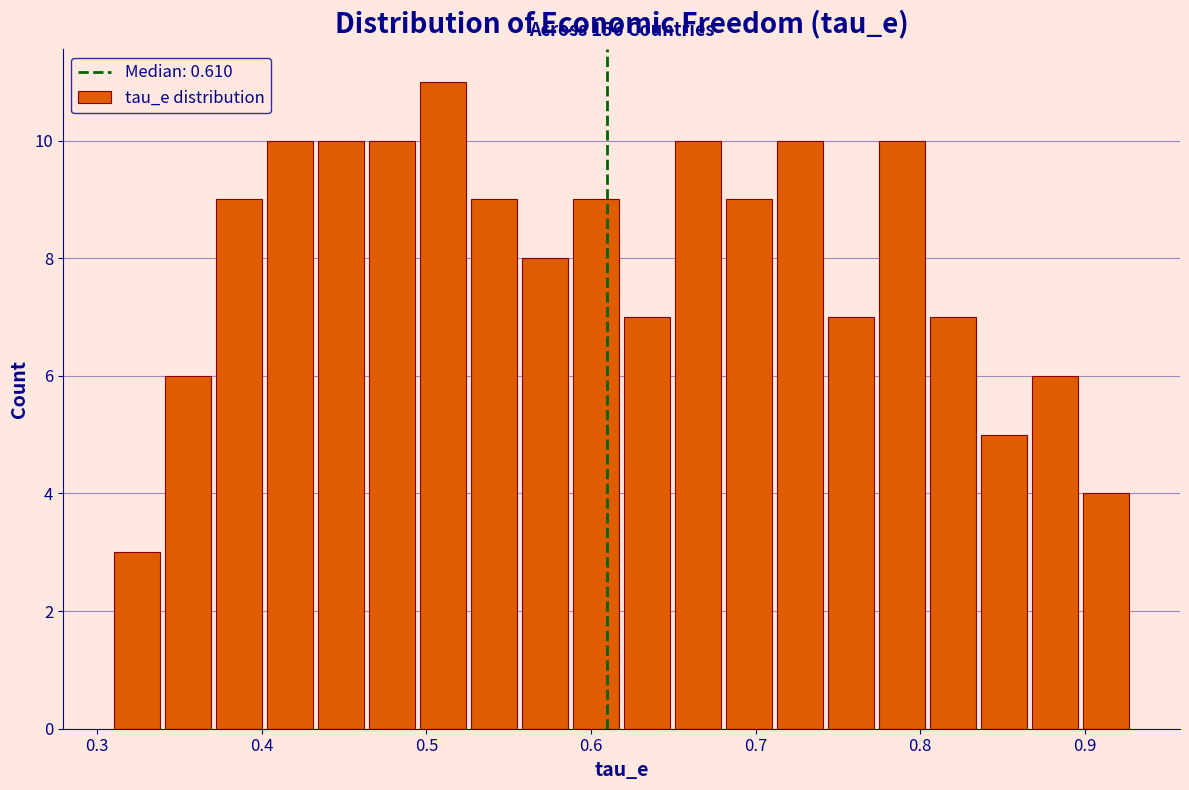

Read against the x-axis, roughly where is the centre of the tallest bar?

0.51